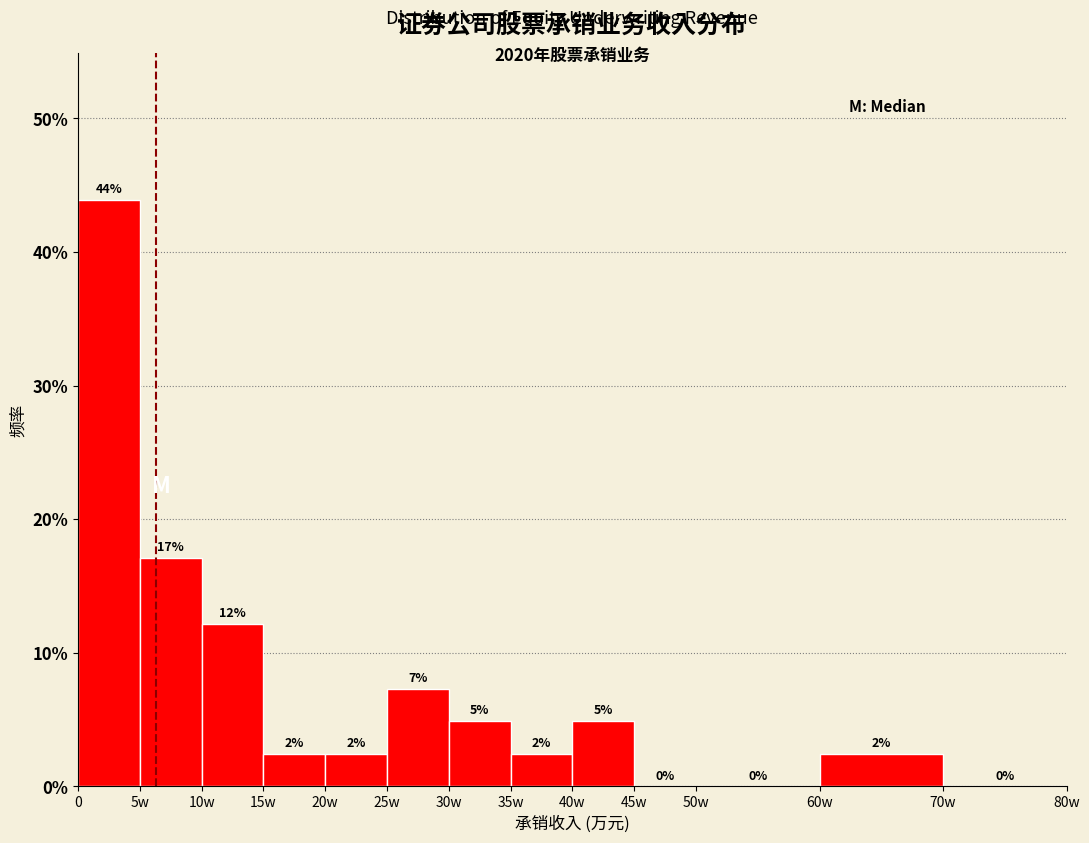

Are the bars horizontal?

No